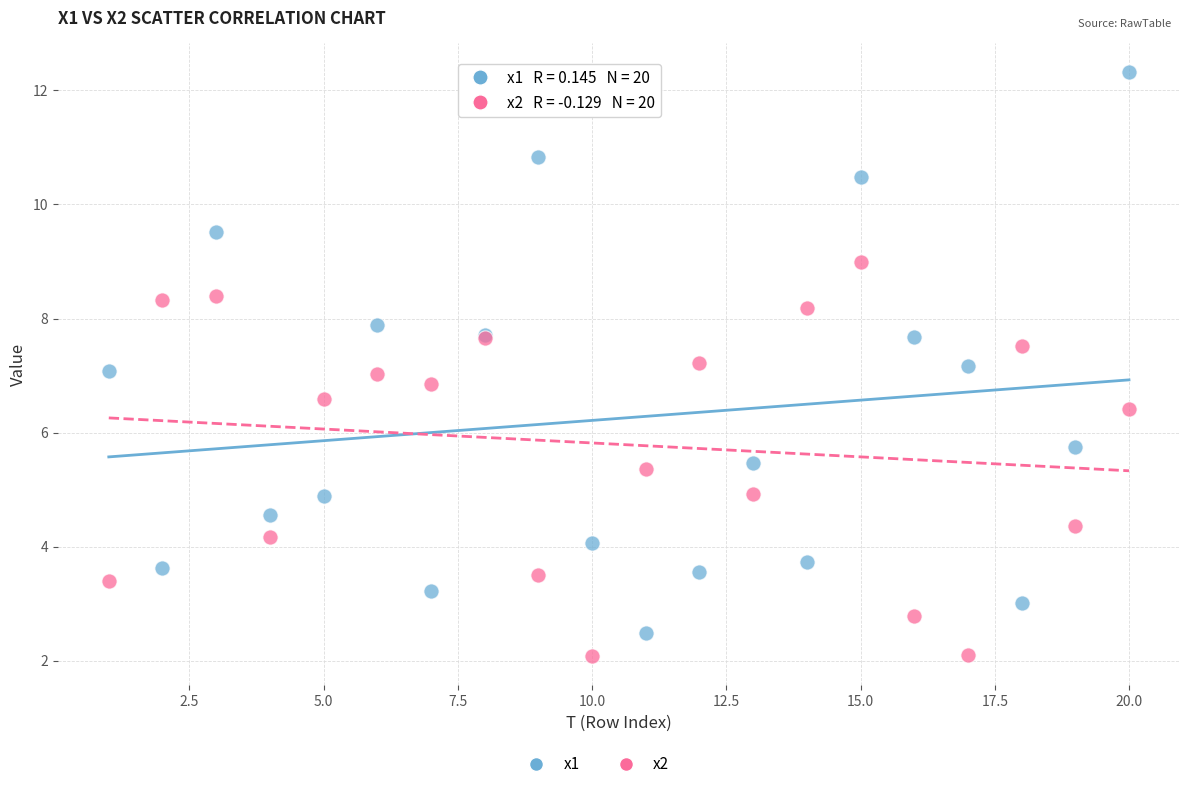

Which series reaches the maximum Y coordinate?

x1